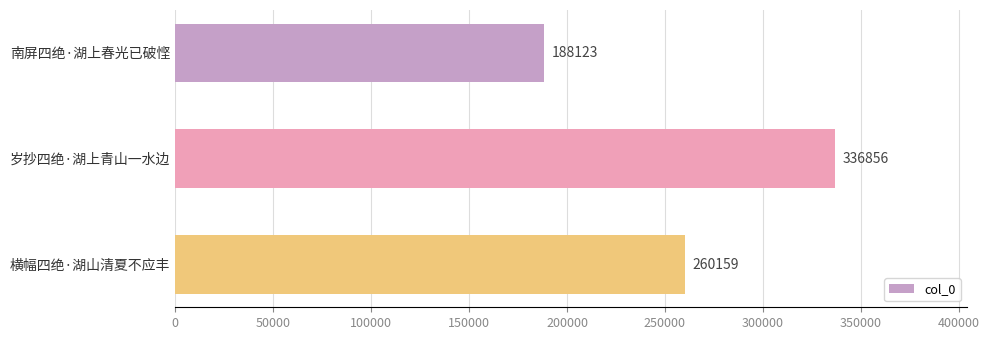

How many distinct data groups are displayed?

1